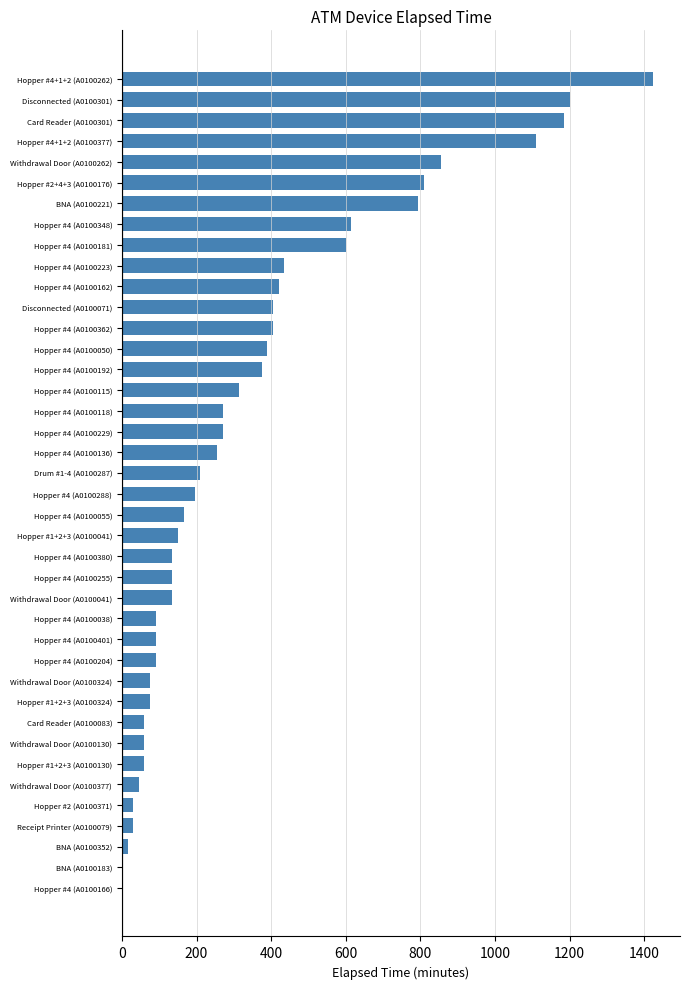

True or false: the data shows 270 at Hopper #4 (A0100229).

True